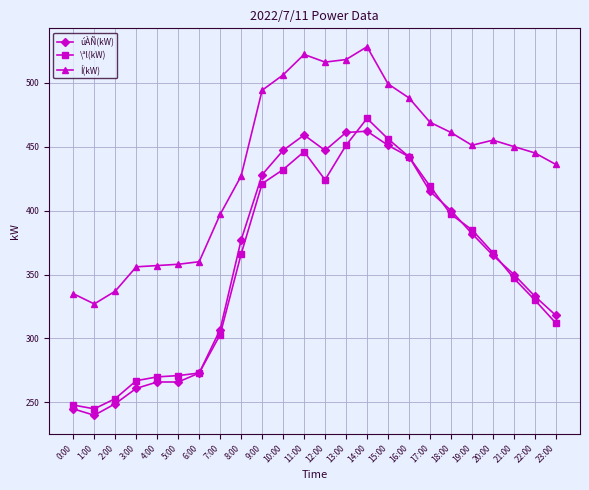

What position from the left is 10:00?

11